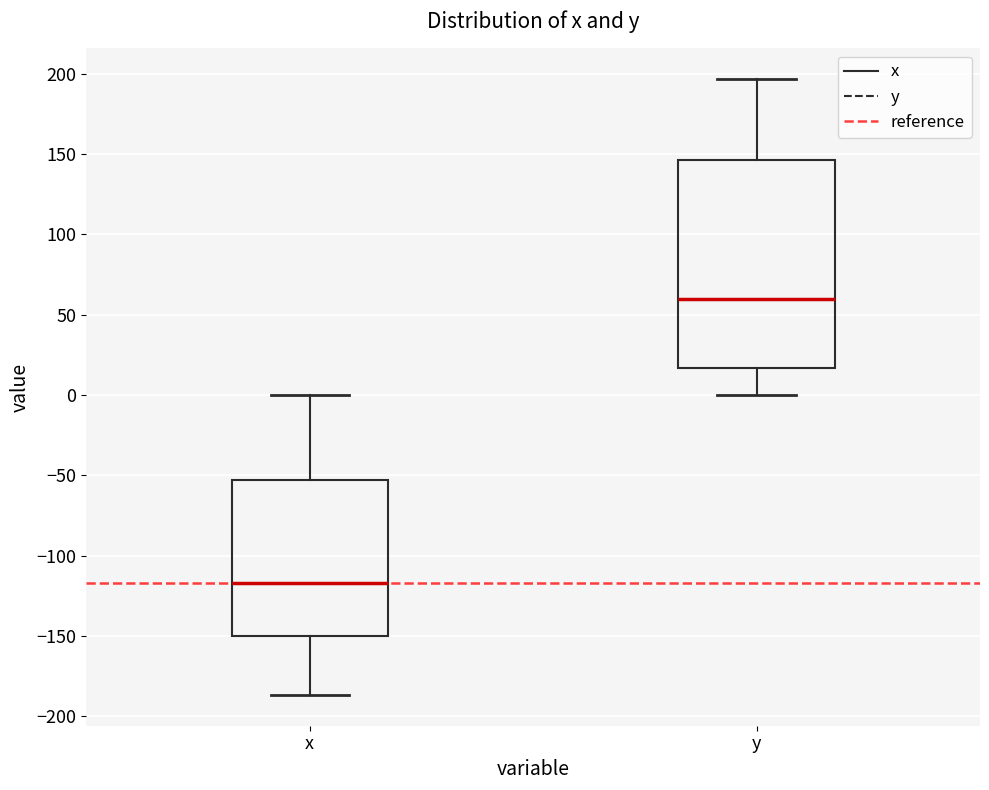

Reading left to right, transcribe this box plot: for each box, give where its median line is, the range the box spans, and where its two whiskers end, as read against the y-axis. The values are not printed on the chart, so give them approximately, as read against the axis.

x: median -115, box -150 to -55, whiskers -185 to 0
y: median 60, box 15 to 145, whiskers 0 to 195